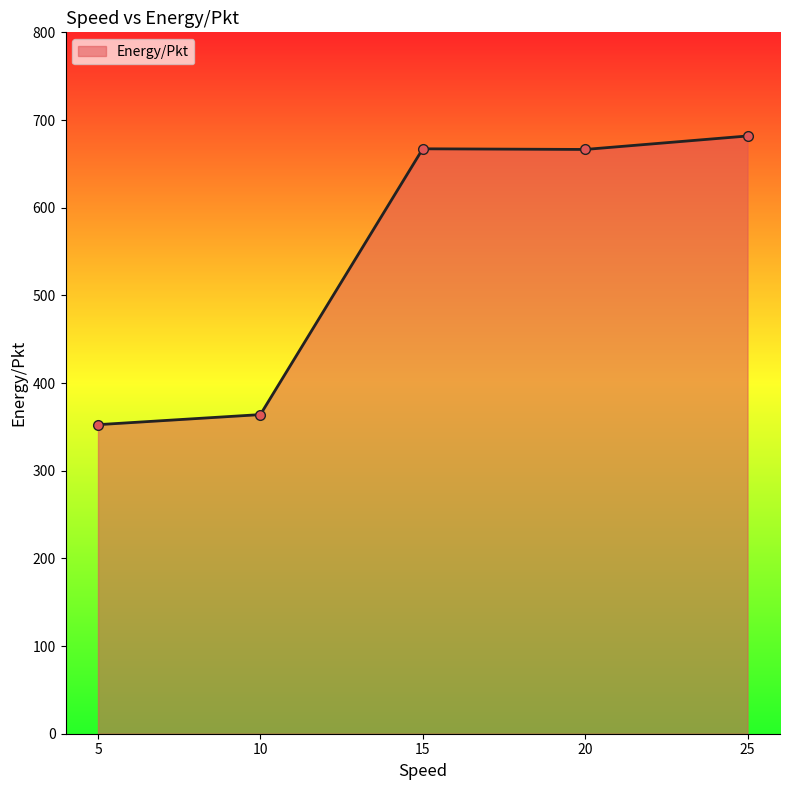

The value at 5 is 601.1. True or false?

False